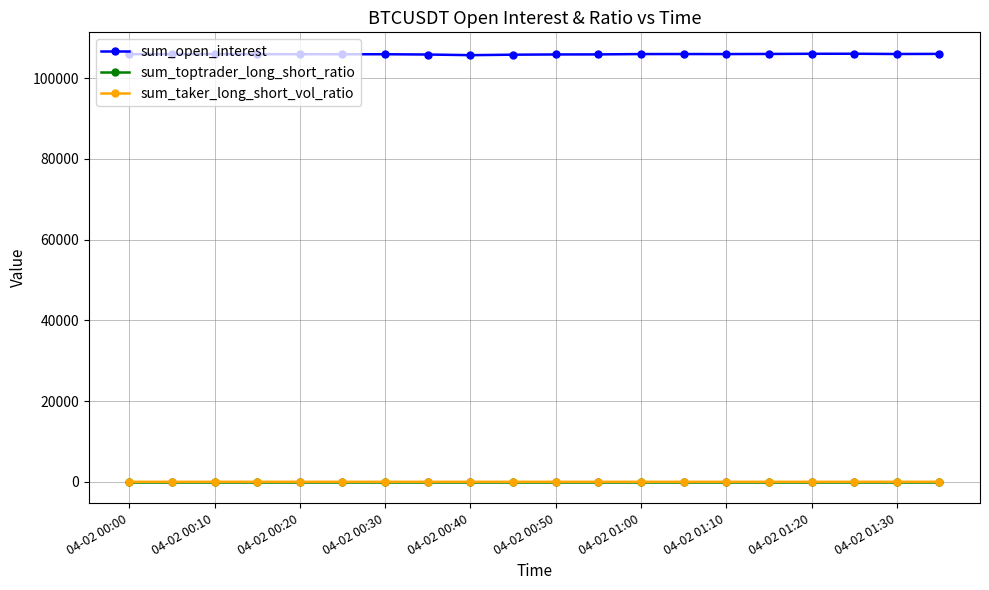

True or false: sum_open_interest and sum_toptrader_long_short_ratio intersect in this chart.

False